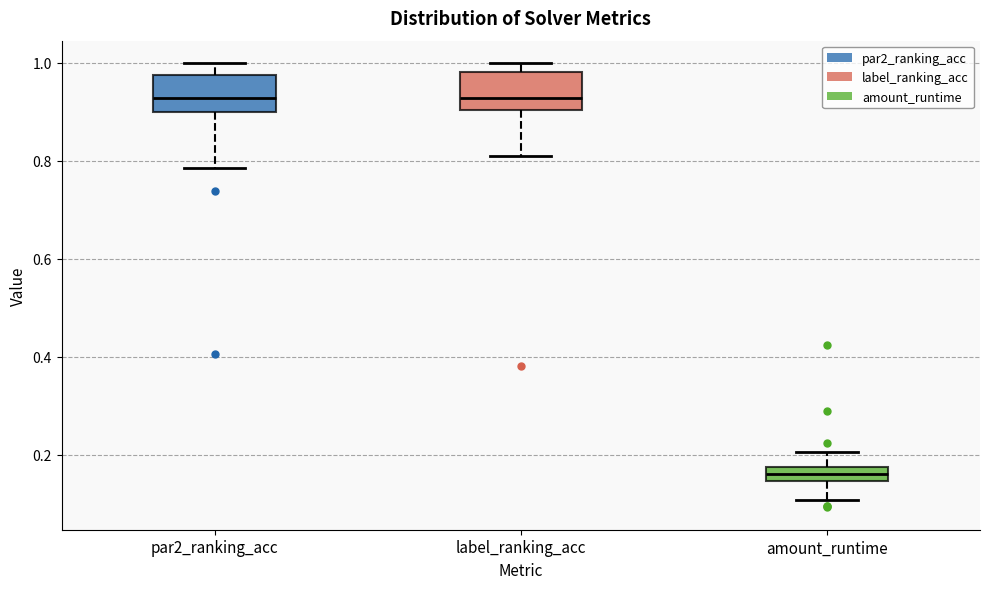

Where is the upper edge of the box for amount_runtime on the y-axis? The values are not printed on the chart, so give them approximately, as read against the axis.

0.18